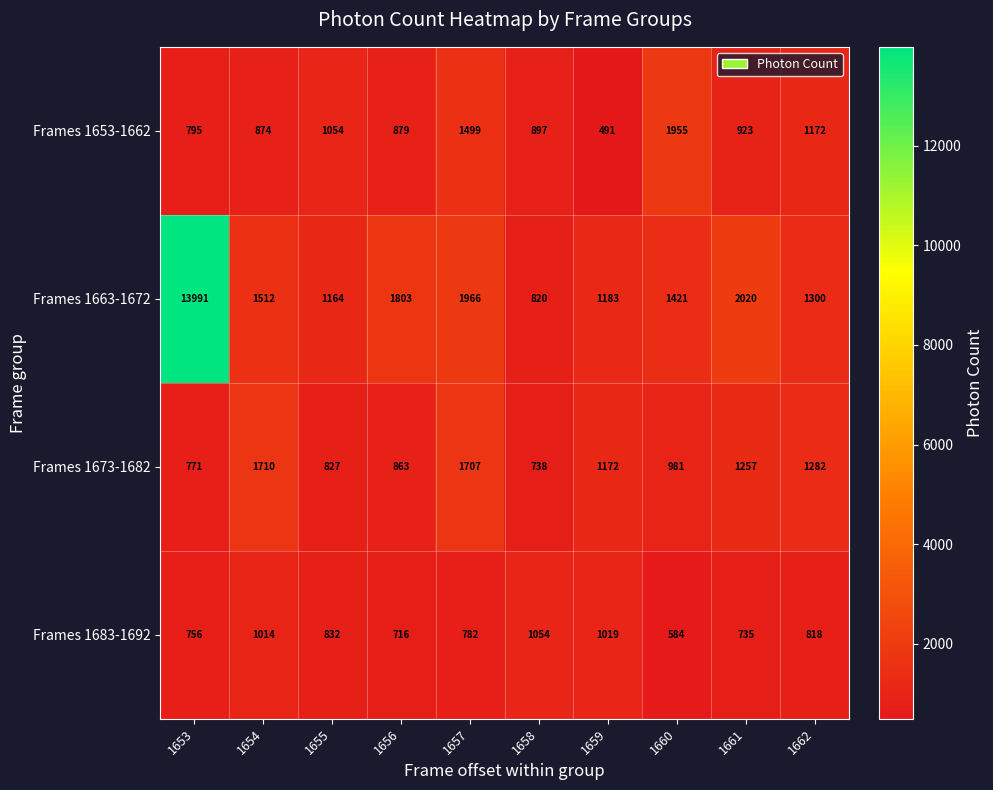

What is the sum of the Frames 1673-1682 values at 1655 and 1656?

1690